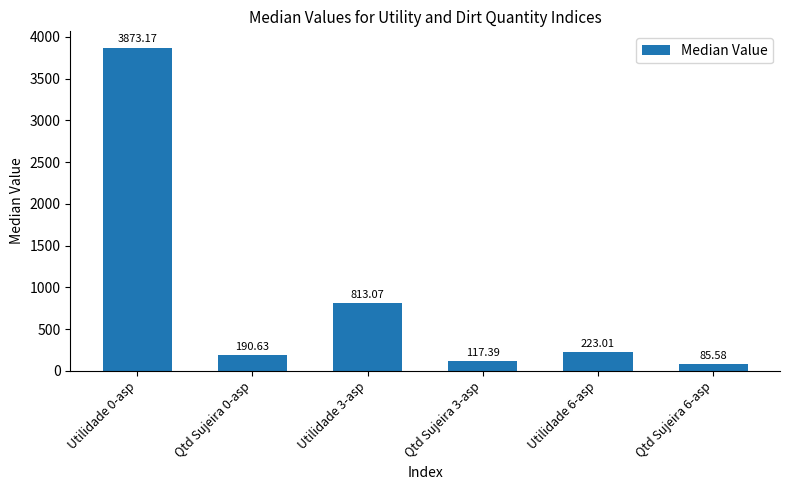

What is the label of the 6th bar from the right?

Utilidade 0-asp